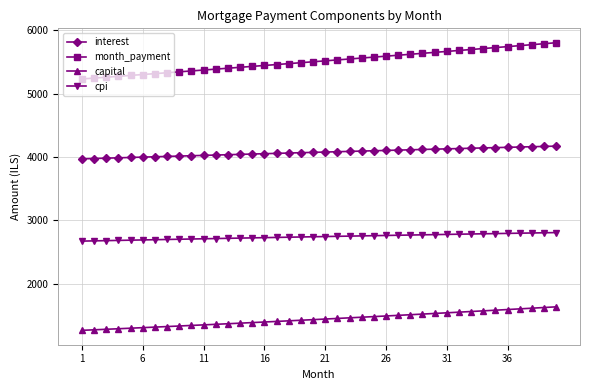

List the series in order of their peak value, highest first.

month_payment, interest, cpi, capital